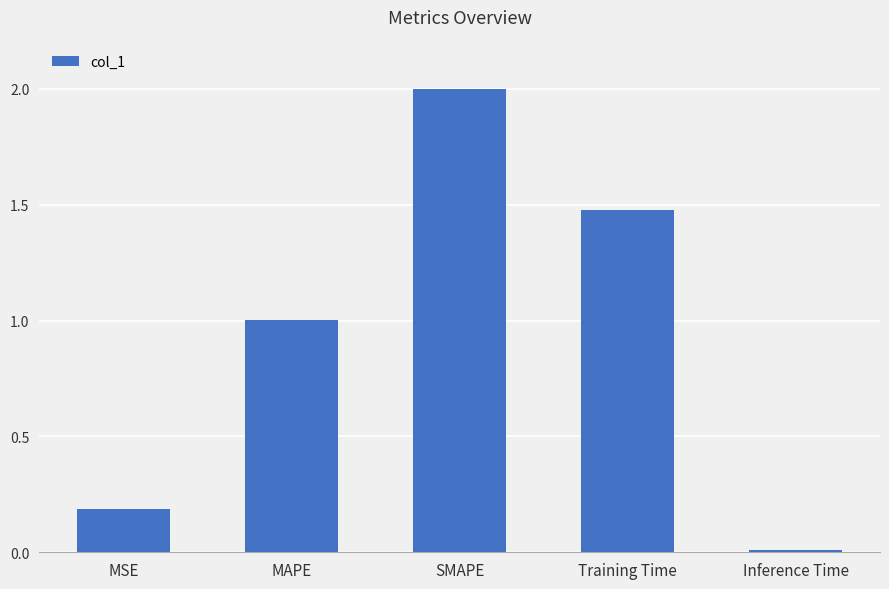

How many series are shown in this chart?

1